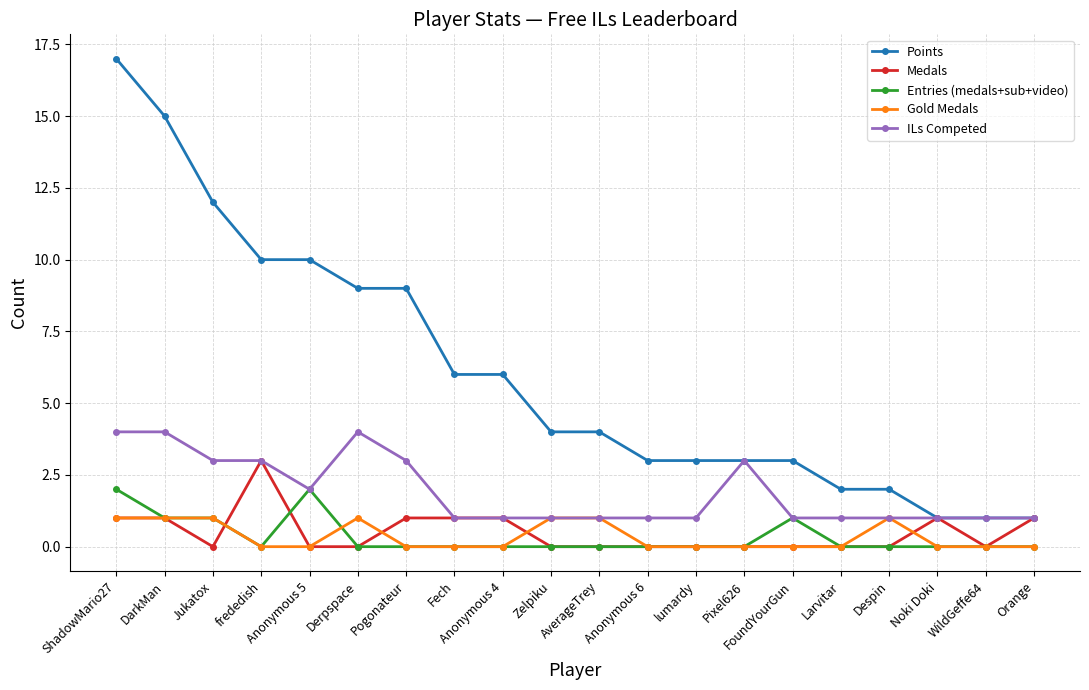

What is the label of the 6th point from the left?

Derpspace